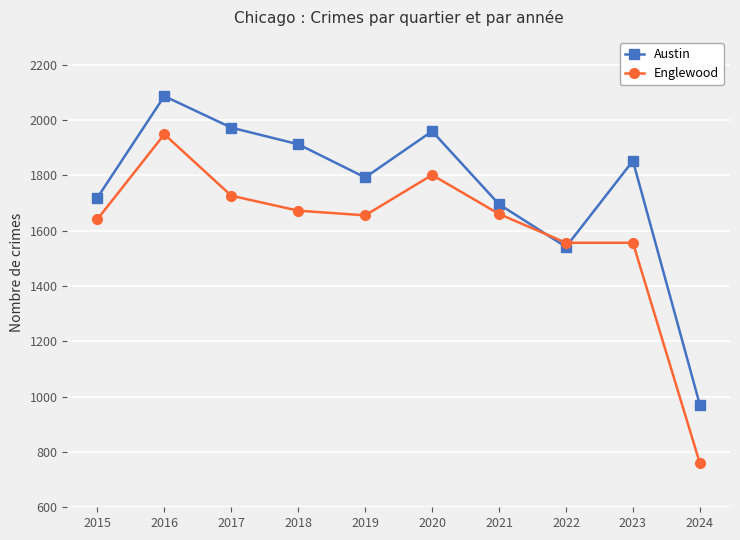

Does the chart have visible grid lines?

Yes